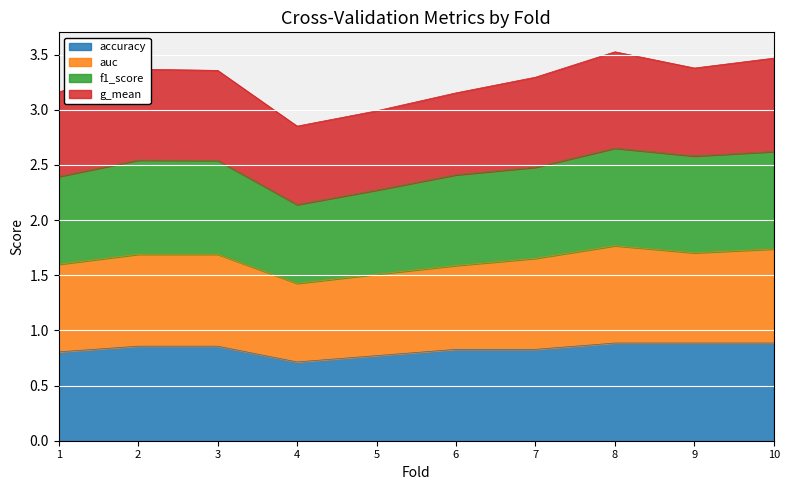

The value of accuracy at 6 is 1.2. True or false?

False